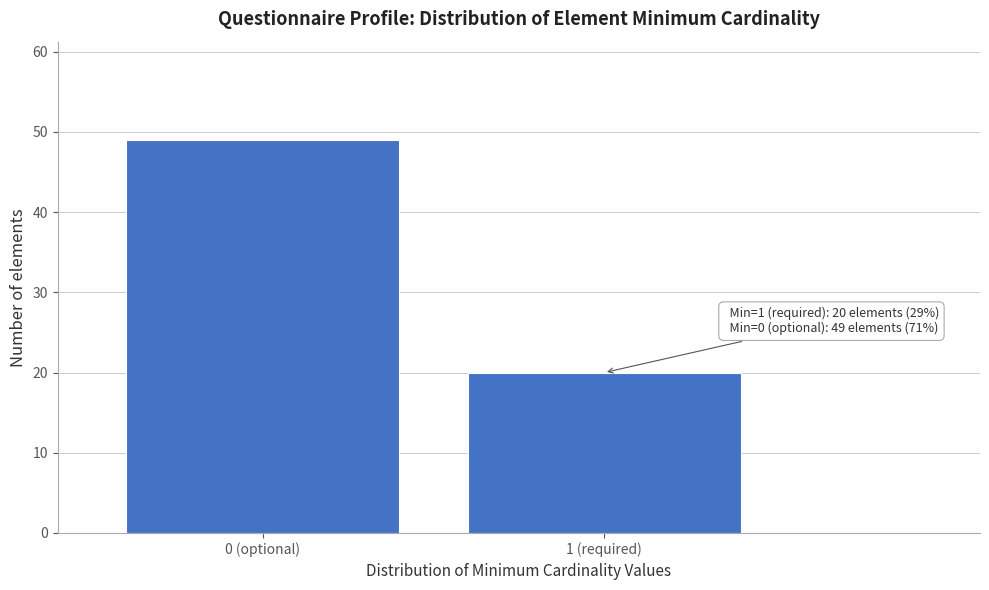

Reading left to right, list all the values displayed in this chart.

0 (optional)=49	1 (required)=20